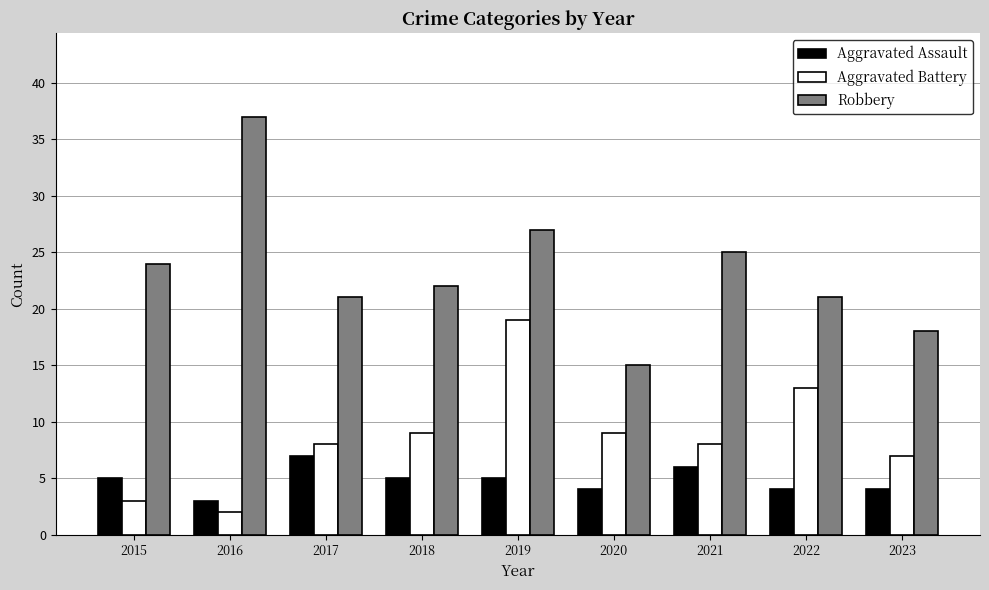

Which series has the largest total across all categories?

Robbery